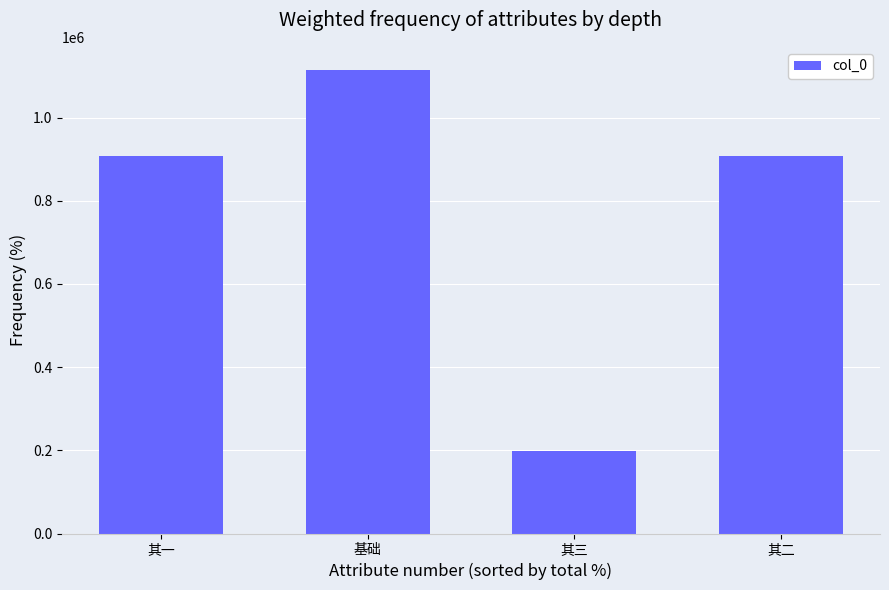

What is the difference between the second highest and minimum values?

708823